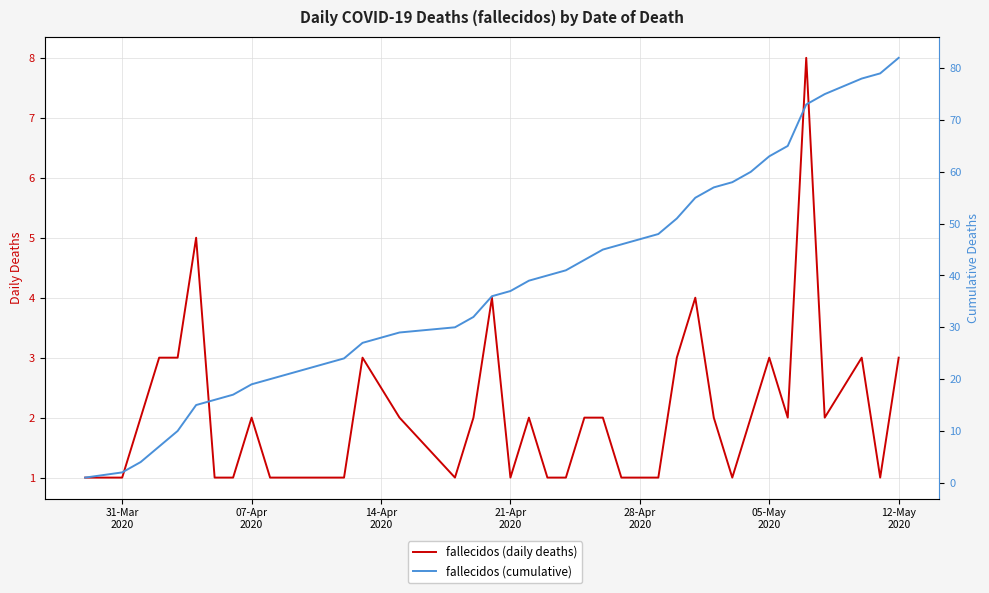

Is this an area chart (filled region under the line)?

No